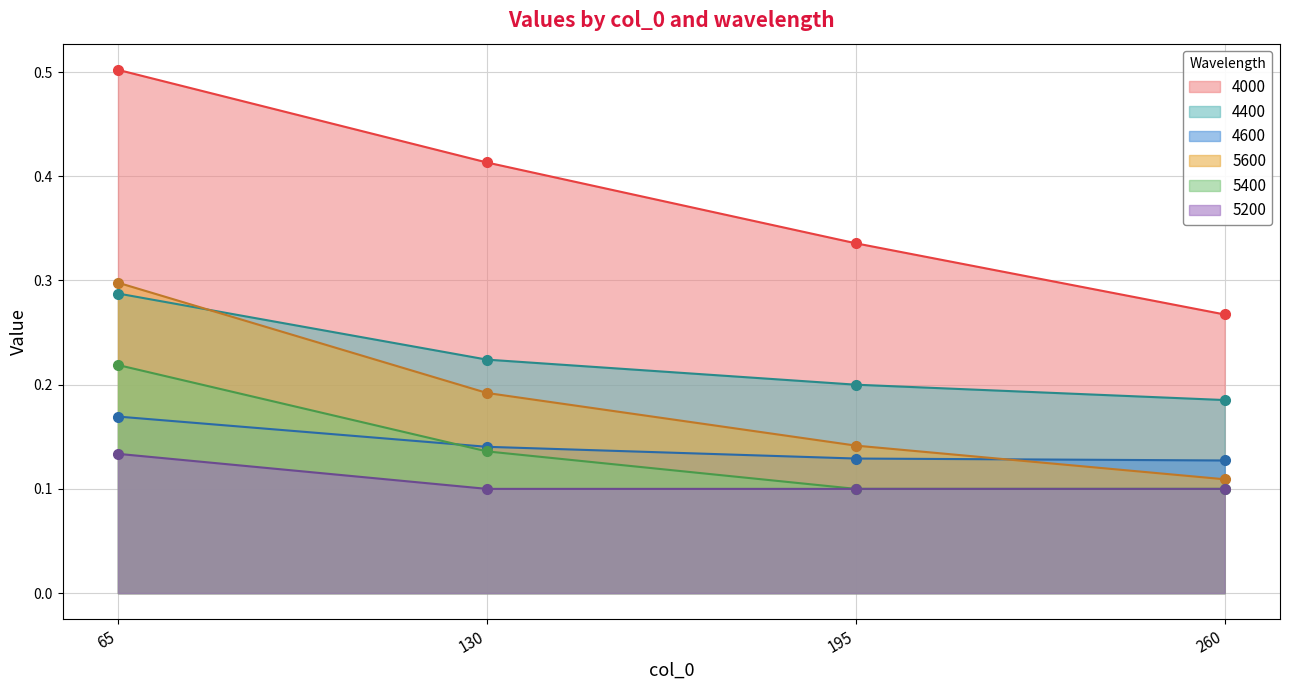

What is the total value across all series at 65?

1.6